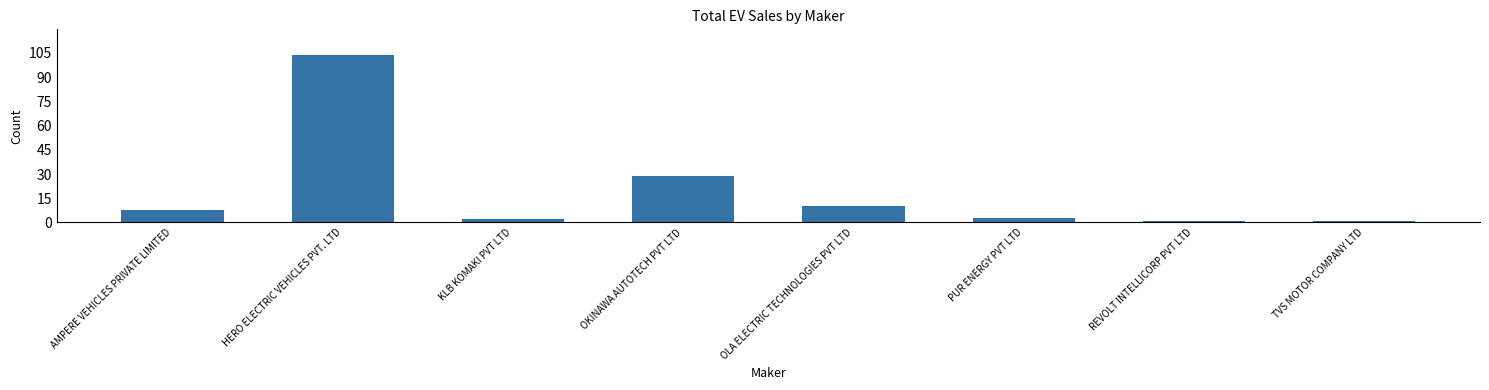

How many data points does each series have?

8